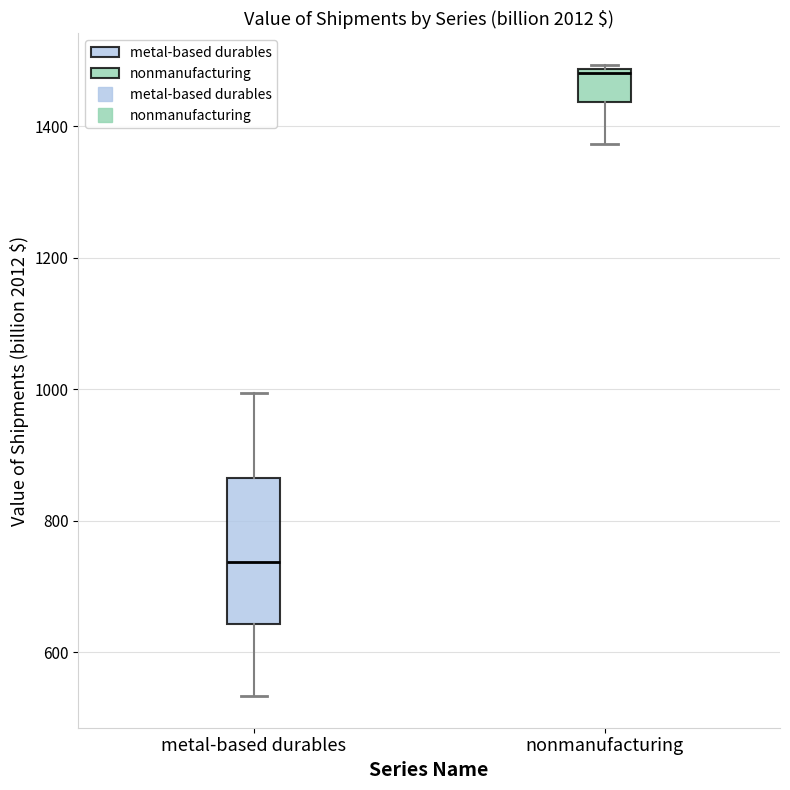

Where is the lower edge of the box for metal-based durables on the y-axis? The values are not printed on the chart, so give them approximately, as read against the axis.

640